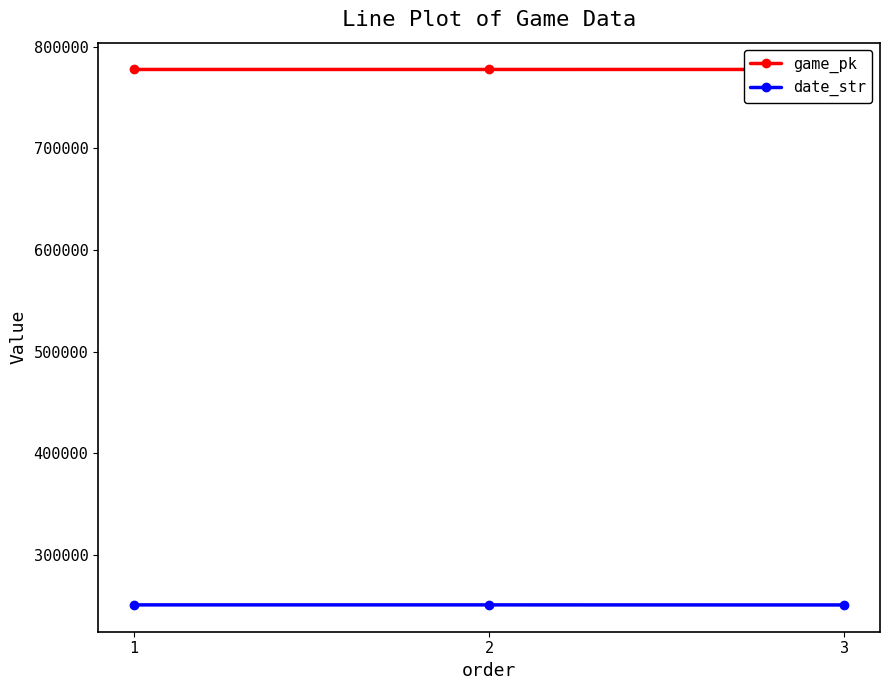

Which has a higher value, 1 or 3?

3